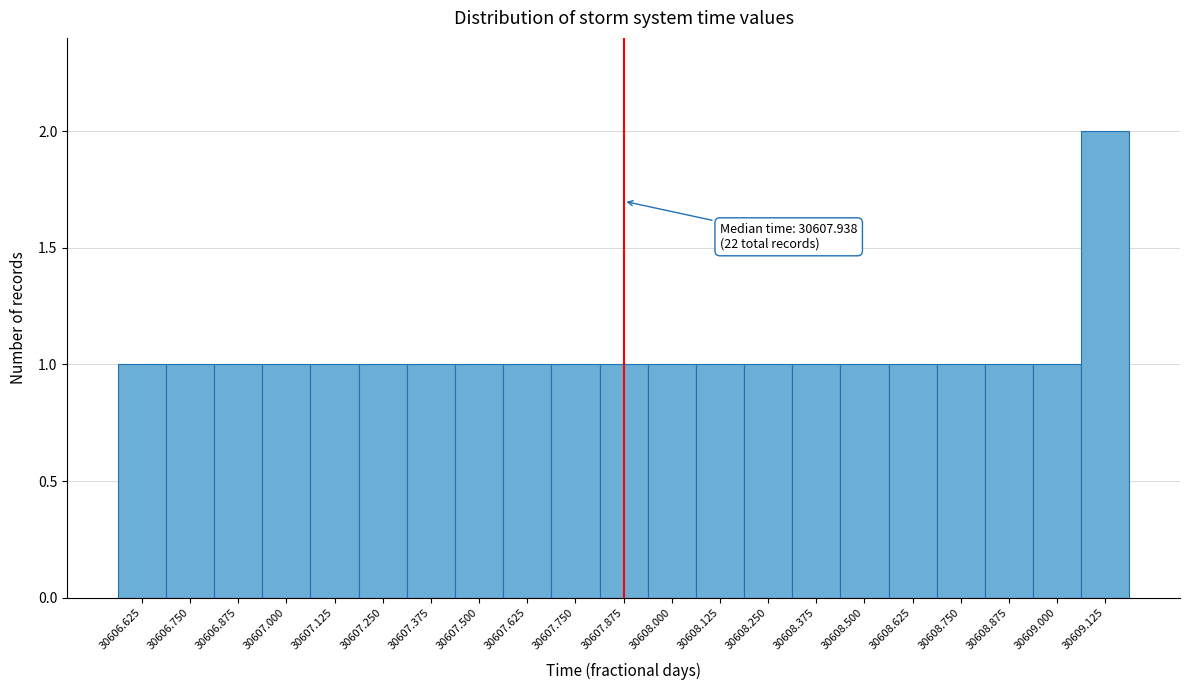

Reading left to right, list all the values displayed in this chart.

1	1	1	1	1	1	1	1	1	1	1	1	1	1	1	1	1	1	1	1	2